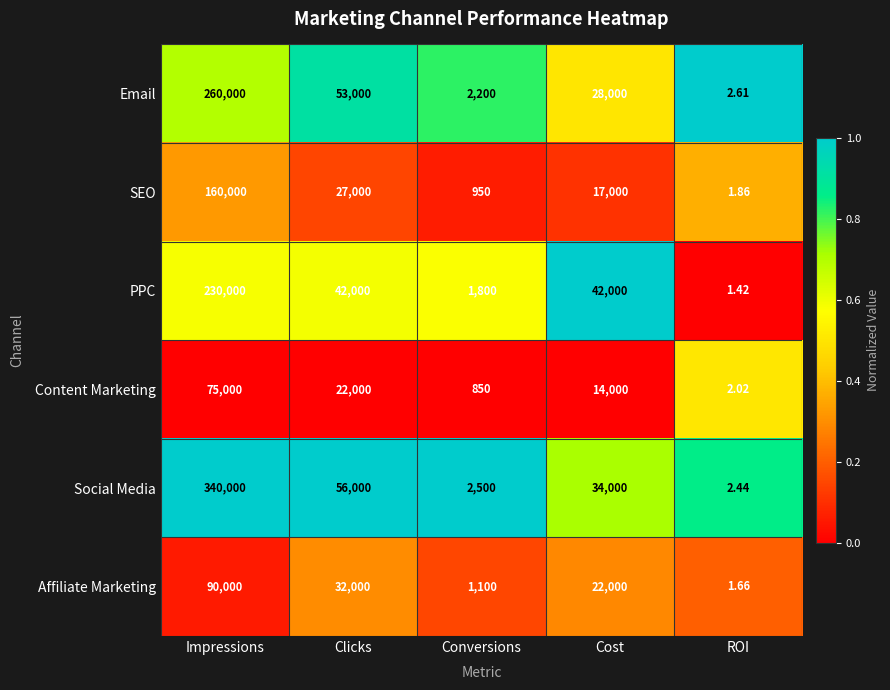

Is the value of Social Media at Clicks greater than the value of SEO at Conversions?

Yes